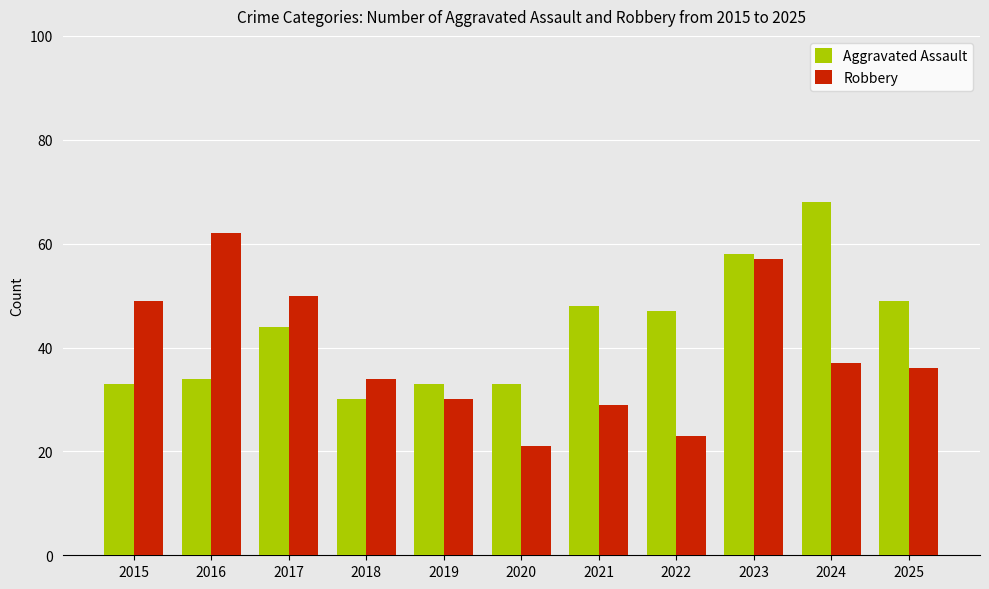

The Aggravated Assault series shows 44 at 2015. True or false?

False